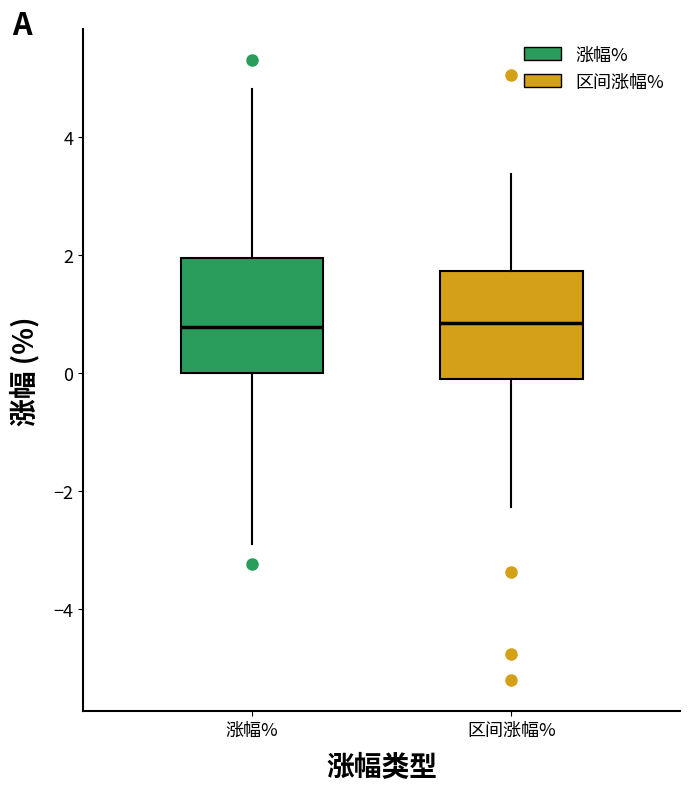

Where does the lower whisker of the box for 涨幅% end on the y-axis? The values are not printed on the chart, so give them approximately, as read against the axis.

-2.8